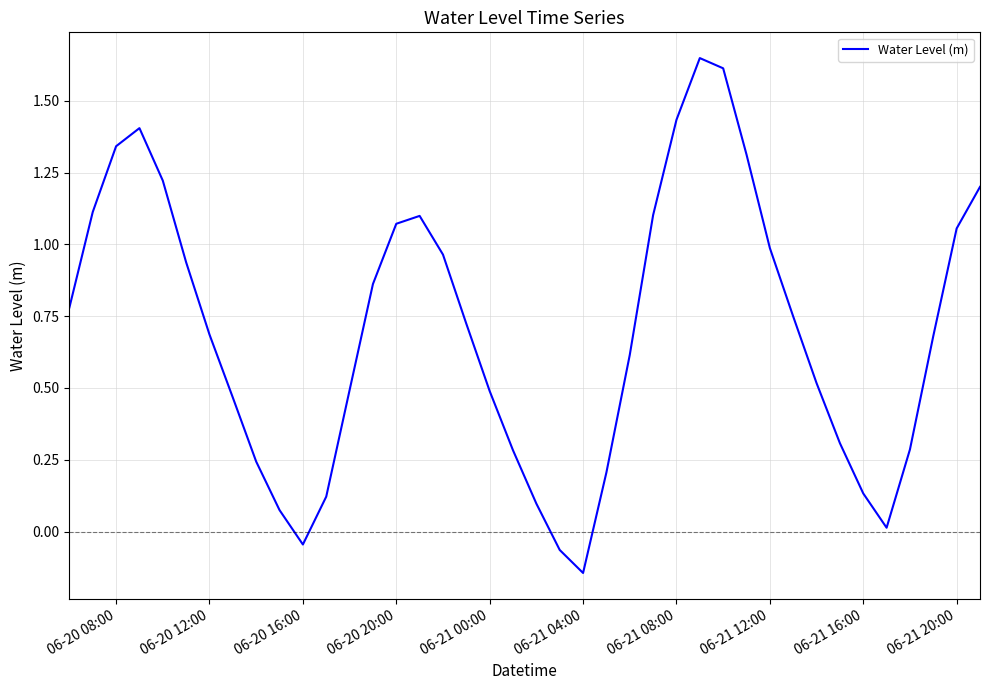

What is the difference between the maximum and minimum values?

1.8